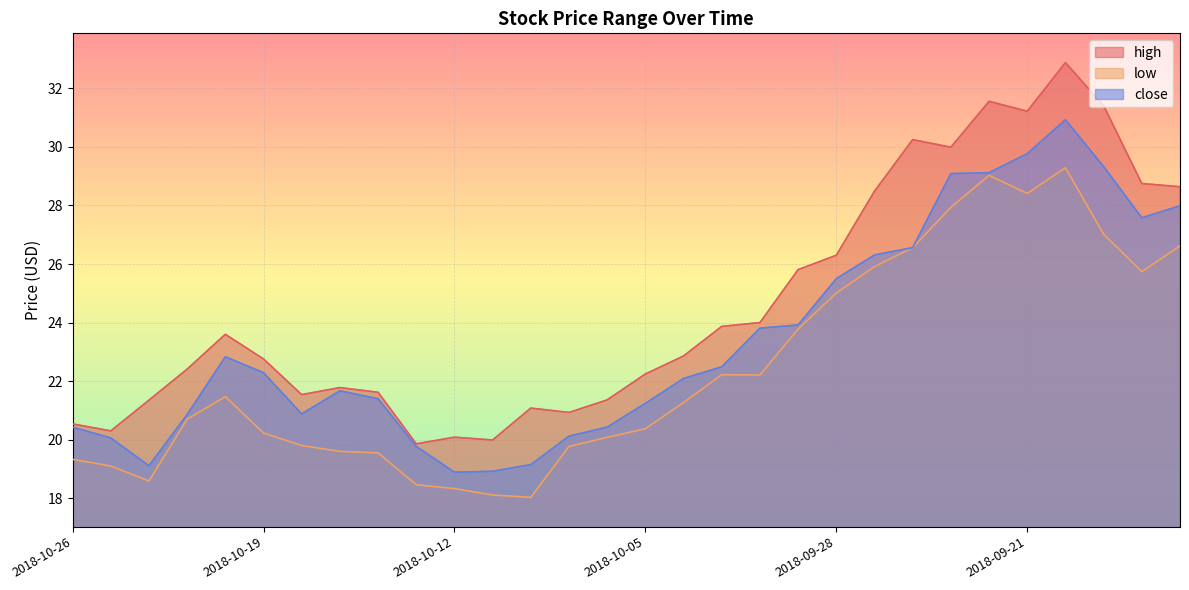

Which category has the highest value in the high series?

2018-09-20